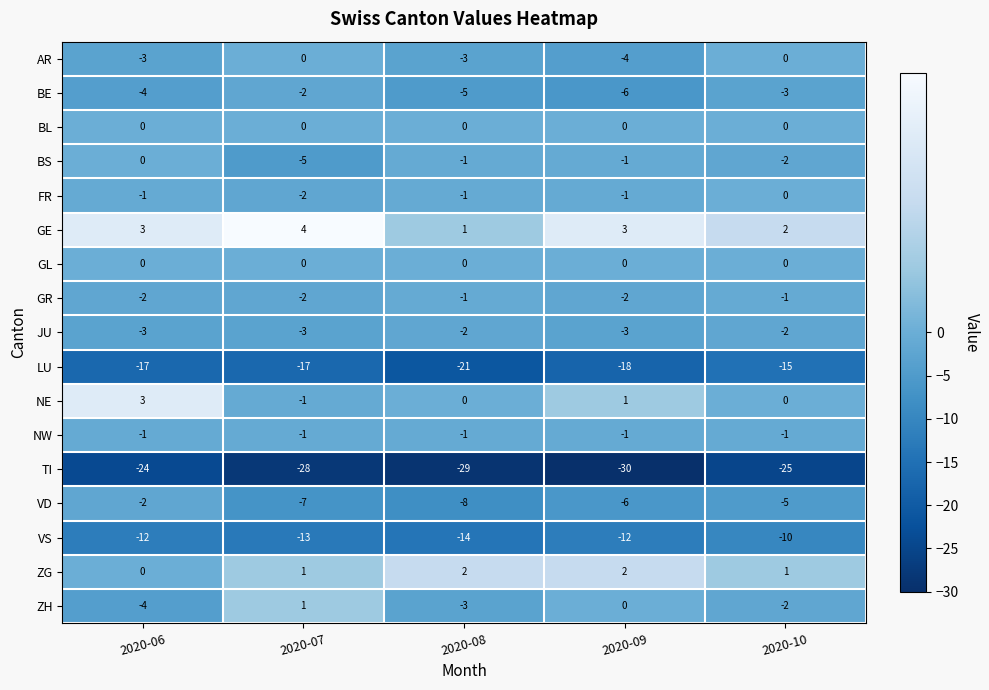

What is the spread (max minus min) of values at 2020-09?

33